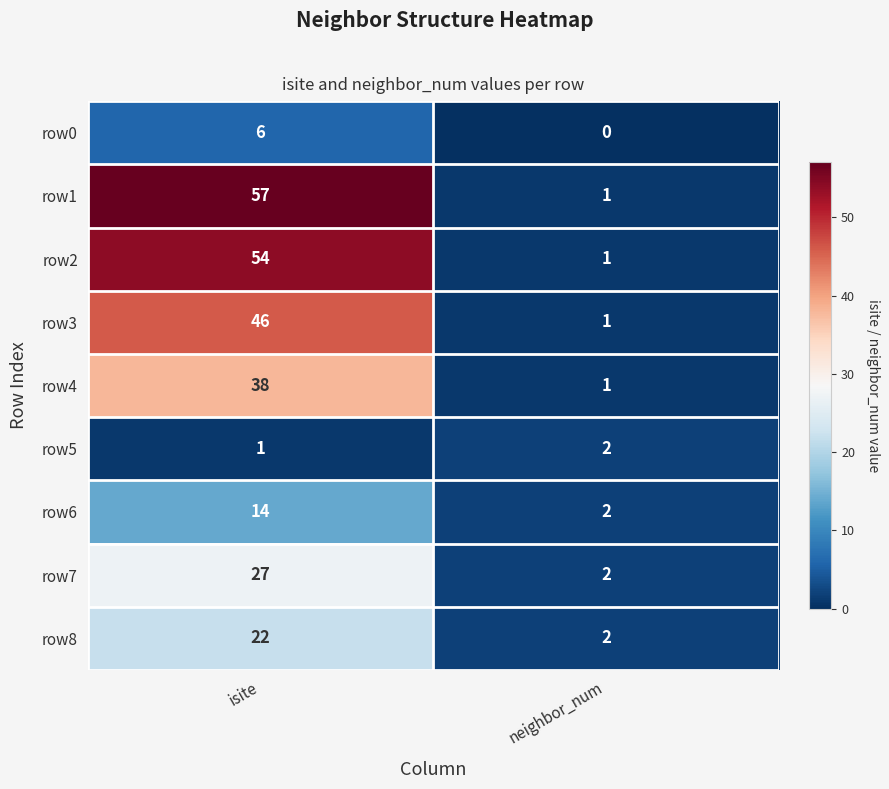

Which category has the highest value in the row2 series?

isite